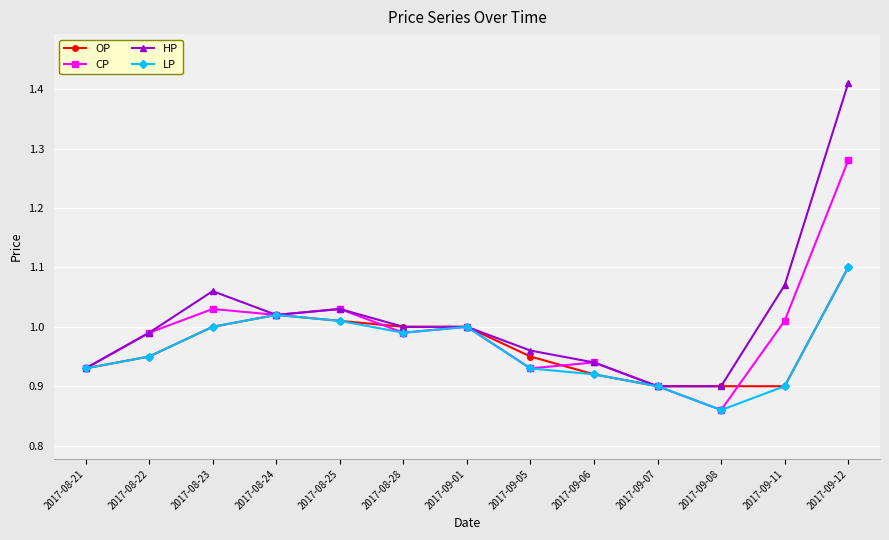

True or false: CP has a value of 1.0 at 2017-08-24.

True